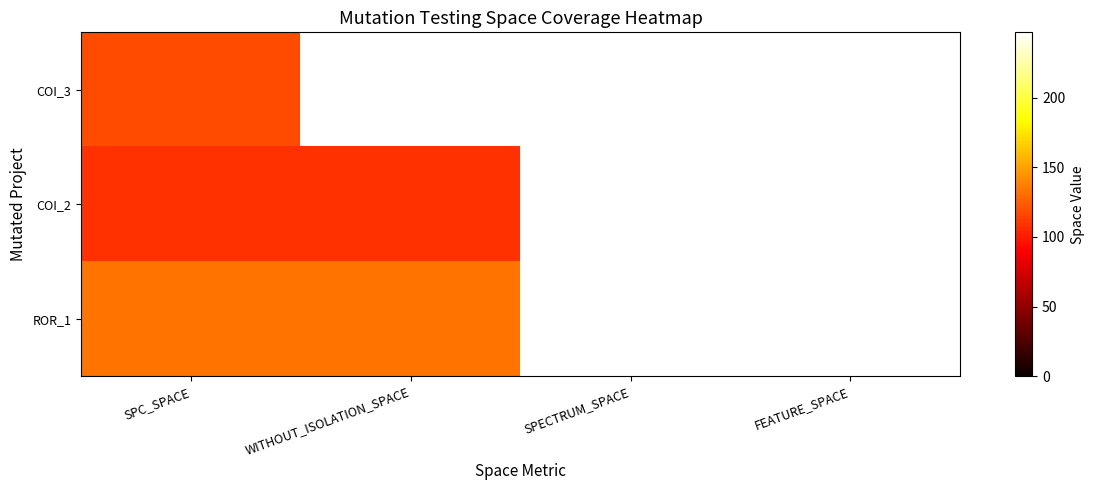

Rank the series by their average value, from lowest to highest.

COI_2, ROR_1, COI_3